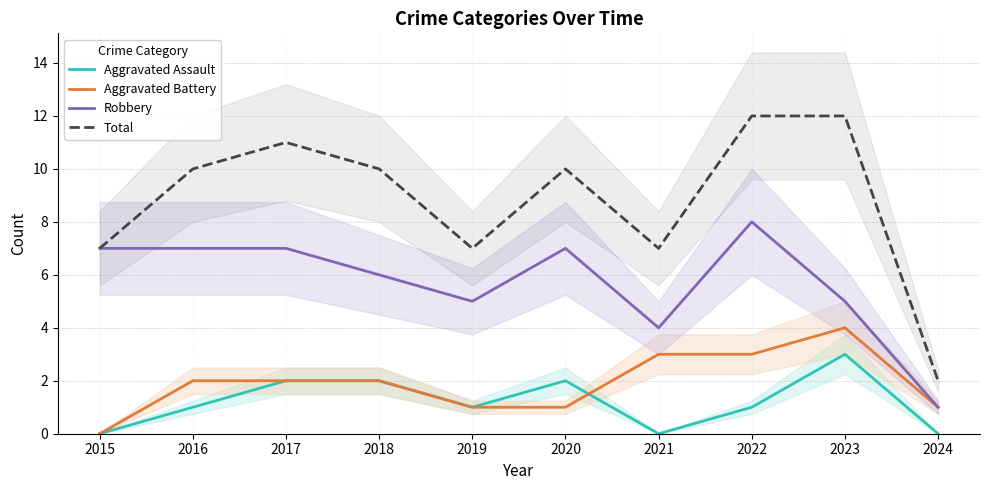

At 2023, list the series in order from largest to smallest.

Total, Robbery, Aggravated Battery, Aggravated Assault